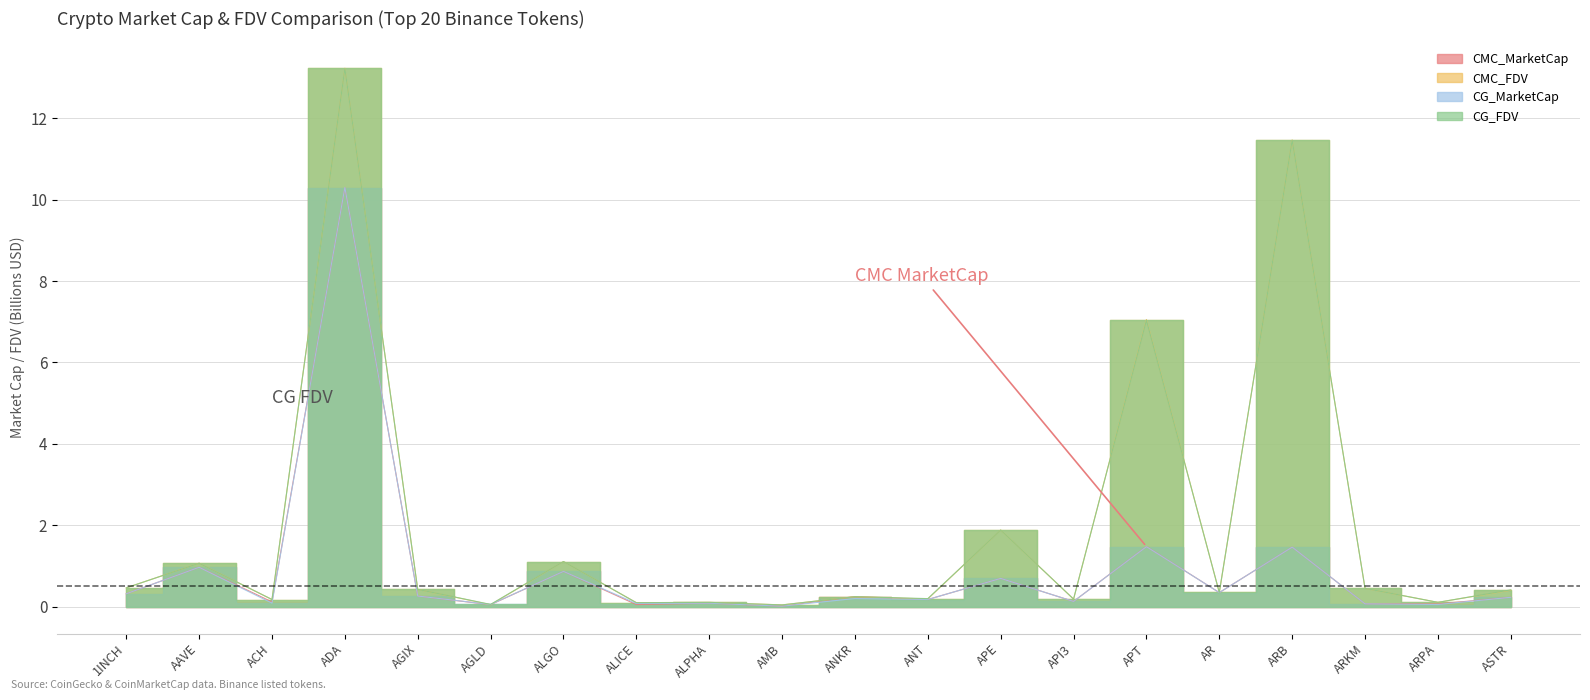

The value of CG_MarketCap at ADA is 10.3. True or false?

True